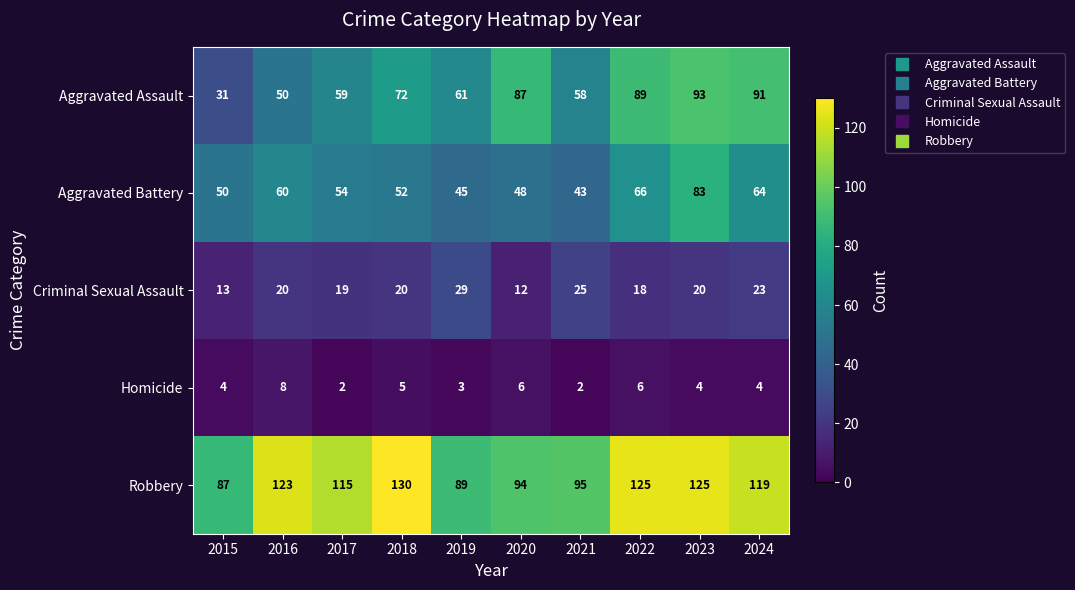

At which label is Aggravated Battery closest to 63?

2024